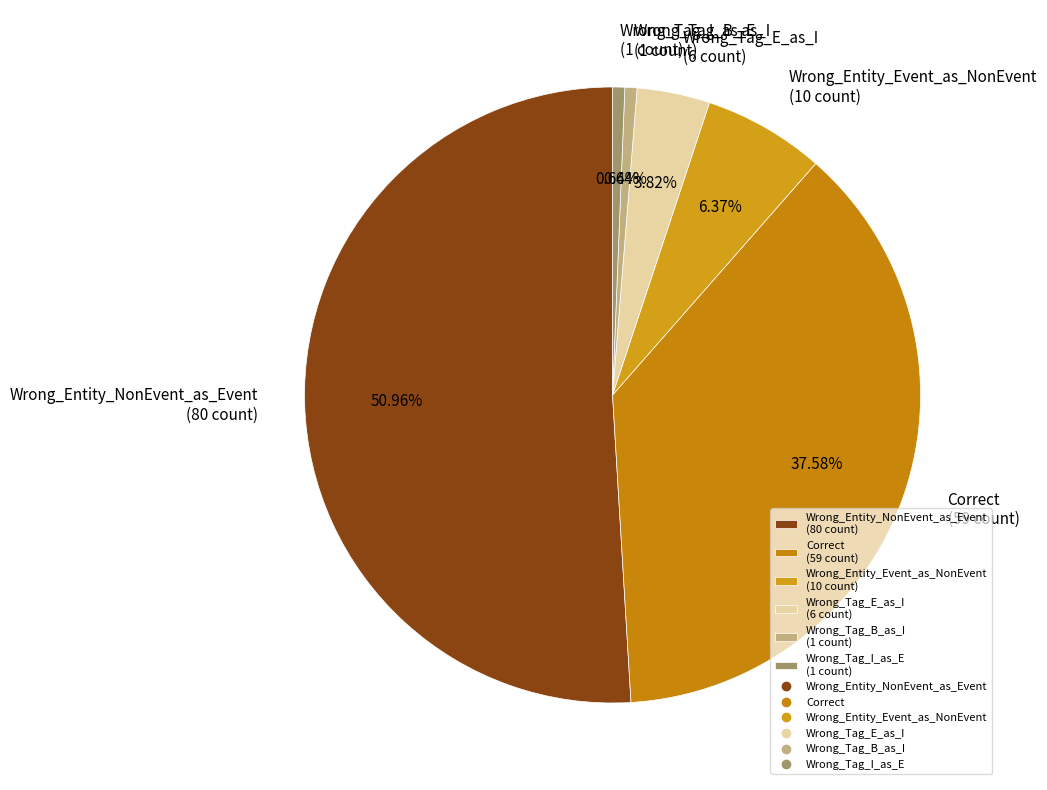

Between Wrong_Tag_B_as_I and Wrong_Entity_NonEvent_as_Event, which is larger?

Wrong_Entity_NonEvent_as_Event